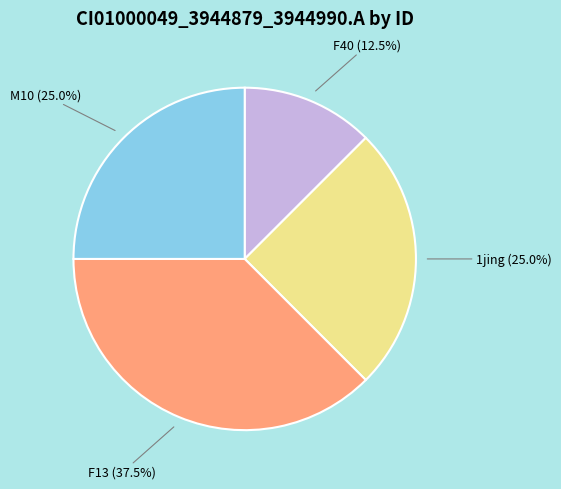

What portion of the pie excludes M10?

75.0%